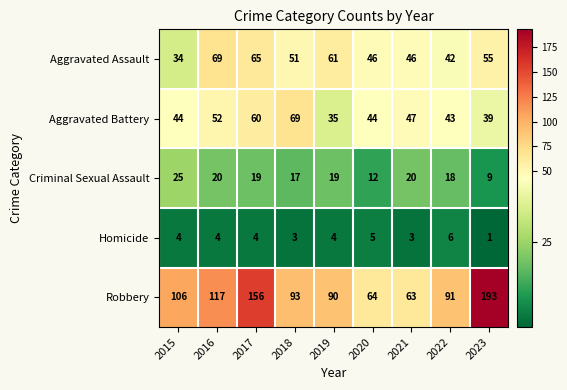

Count the number of data series in this chart.

5